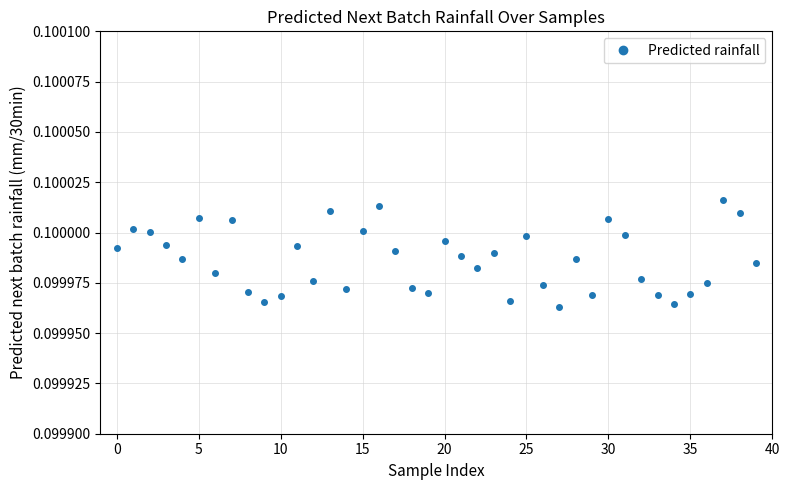

True or false: there are more than 2 points higher than both neighbors.

True